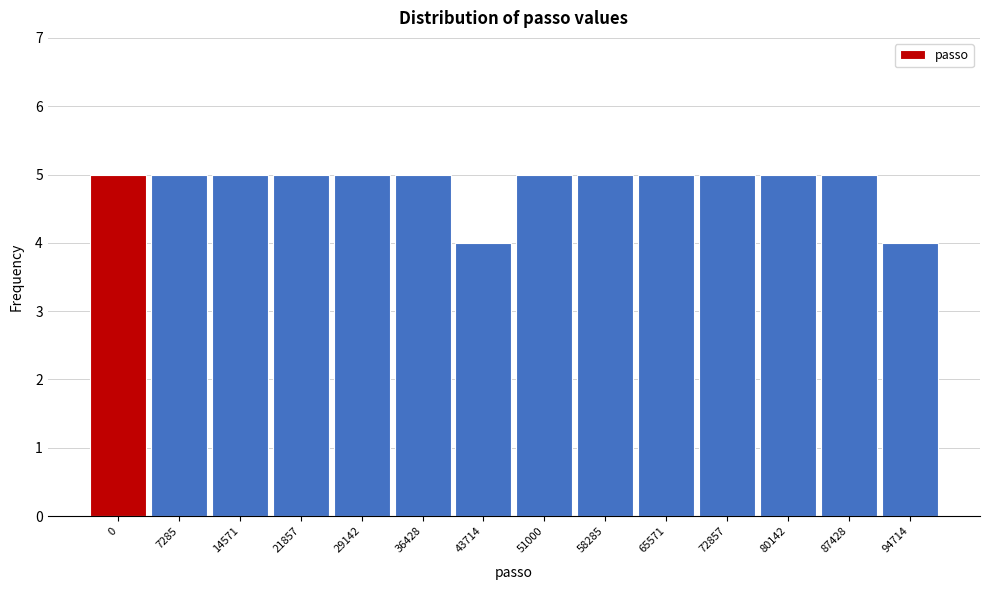

Reading left to right, extract all data points from this chart.

0=5	7285=5	14571=5	21857=5	29142=5	36428=5	43714=4	51000=5	58285=5	65571=5	72857=5	80142=5	87428=5	94714=4